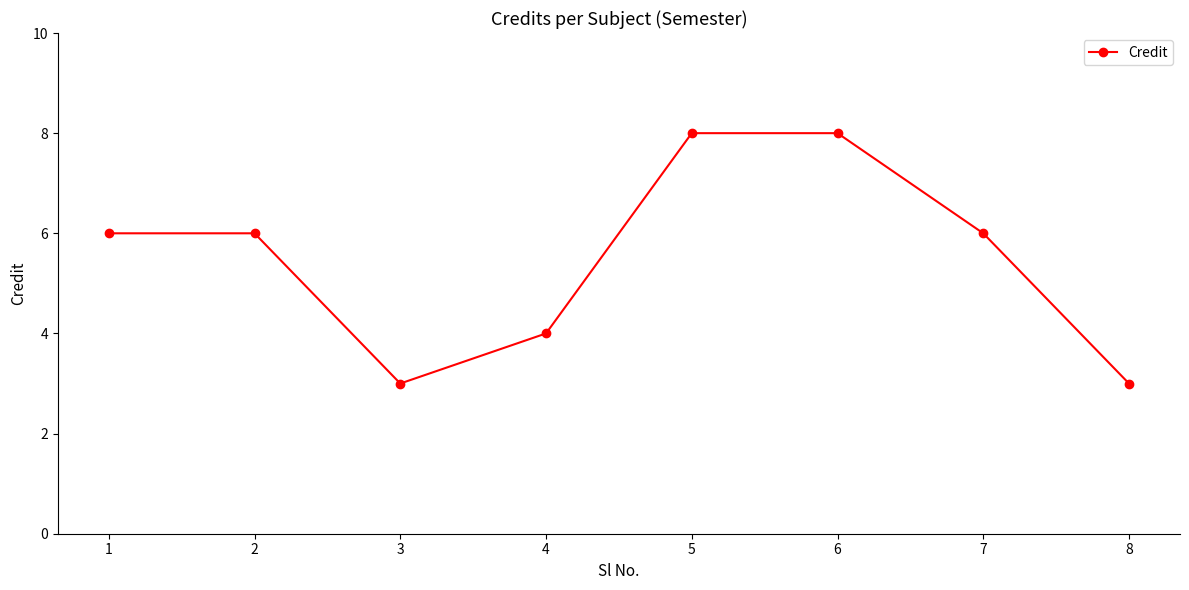

What is the minimum value shown in the chart?

3